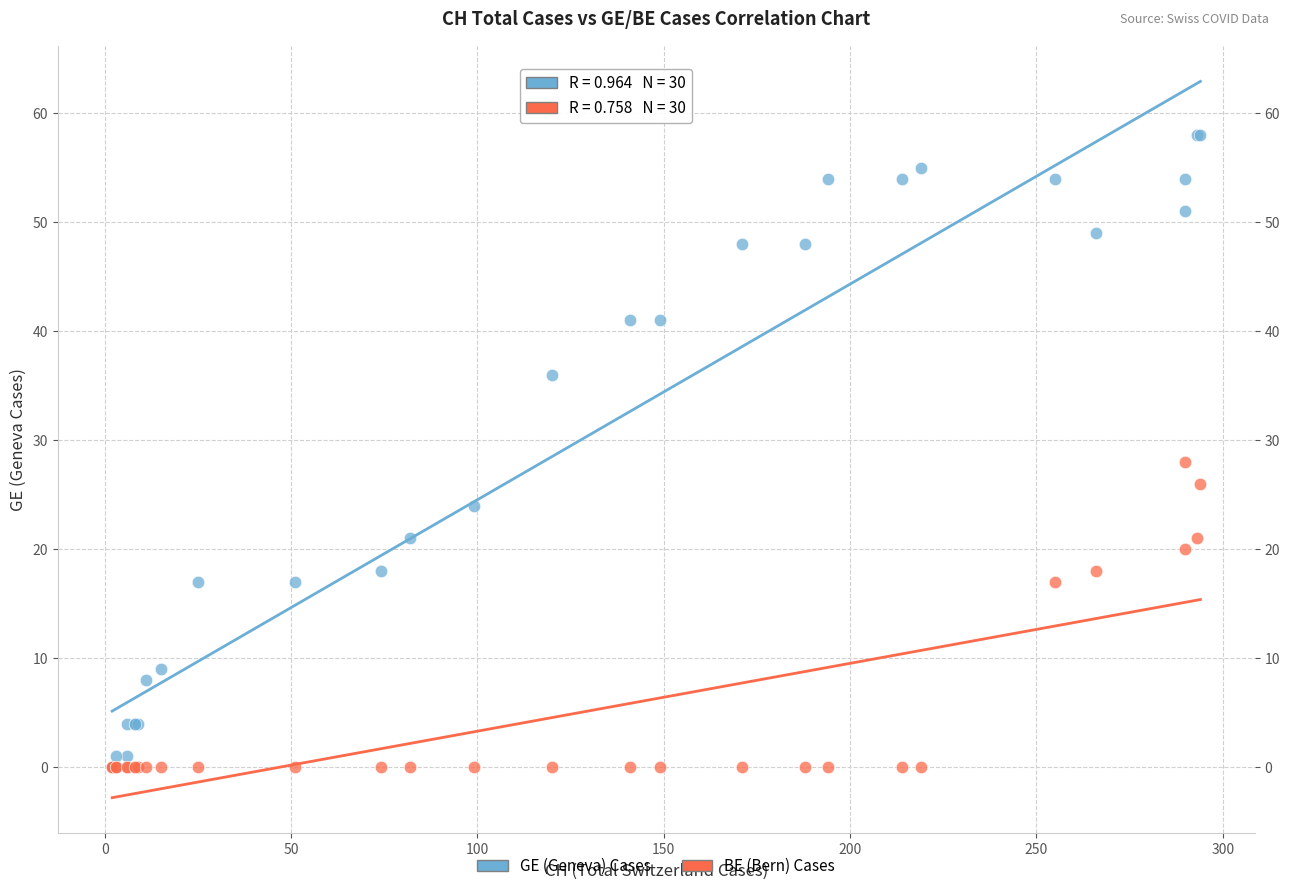

Across all series, what Y value is closest to 29?

28